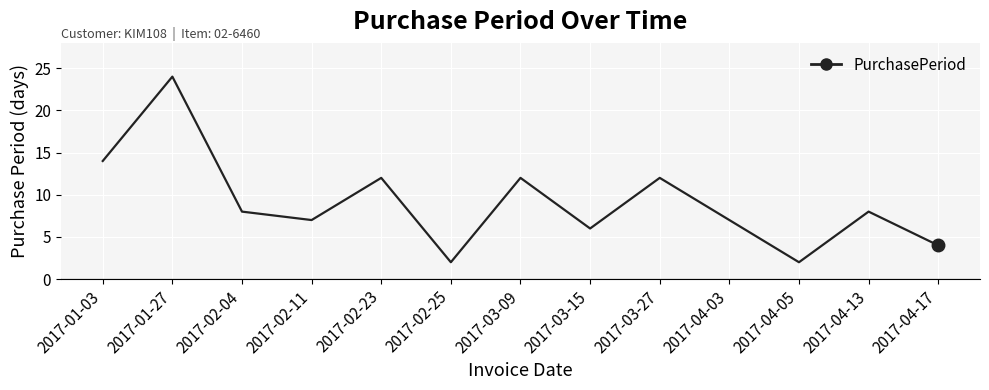

What position from the right is 2017-04-13?

2